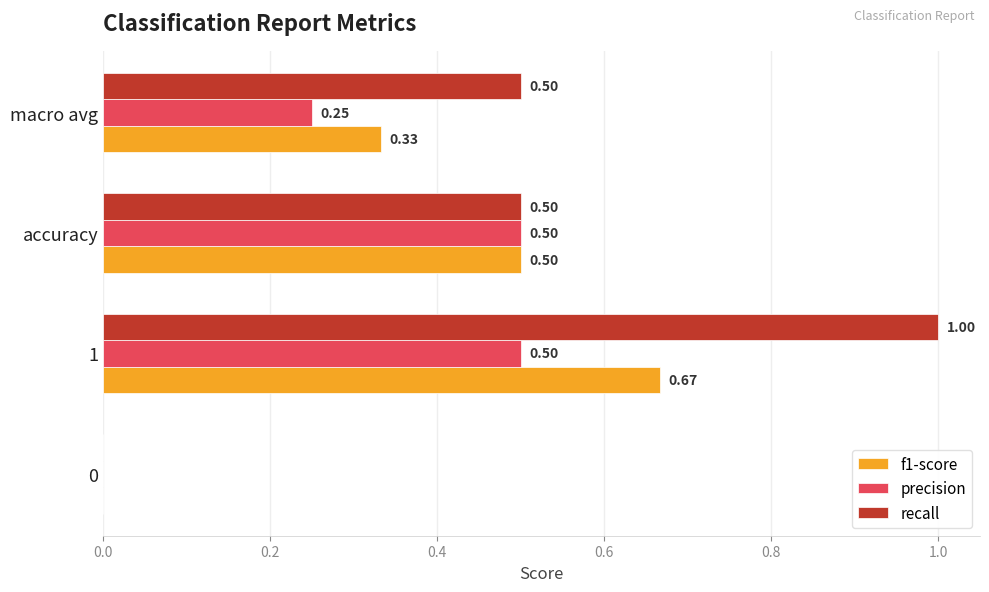

Which series has the largest total across all categories?

recall